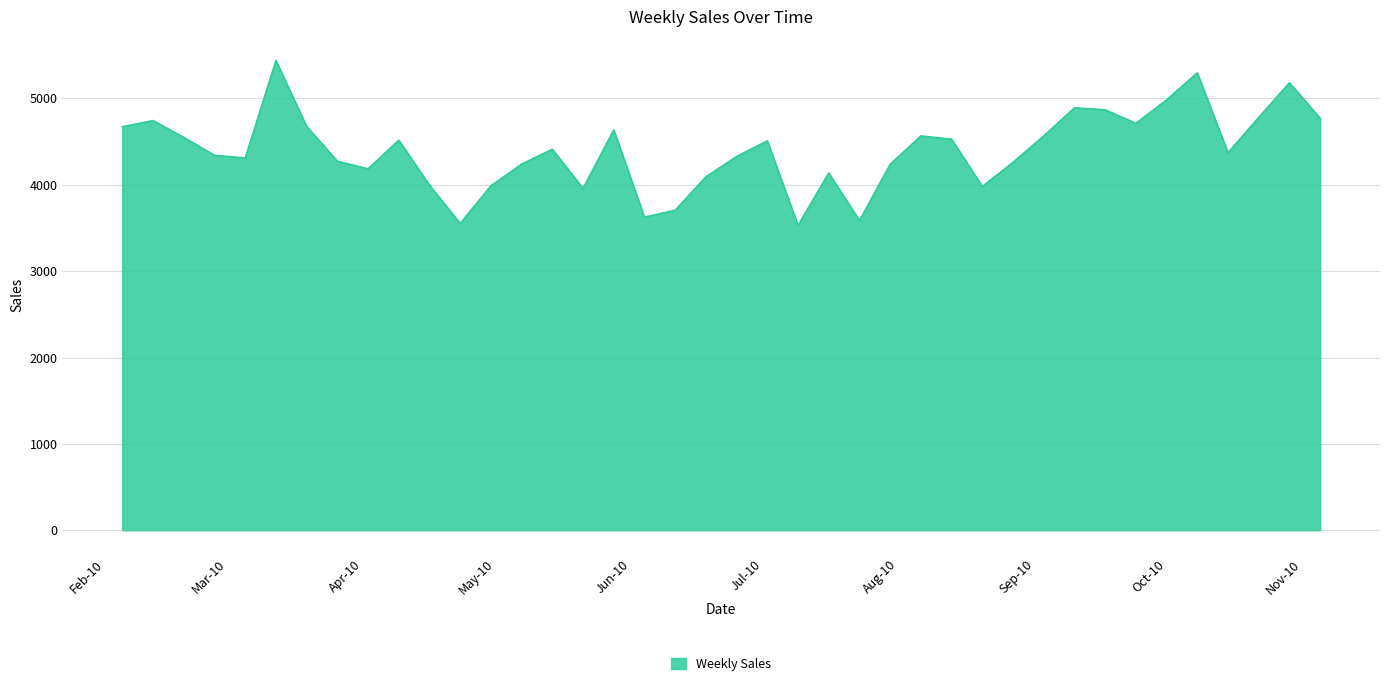

What is the minimum value shown in the chart?

3531.5